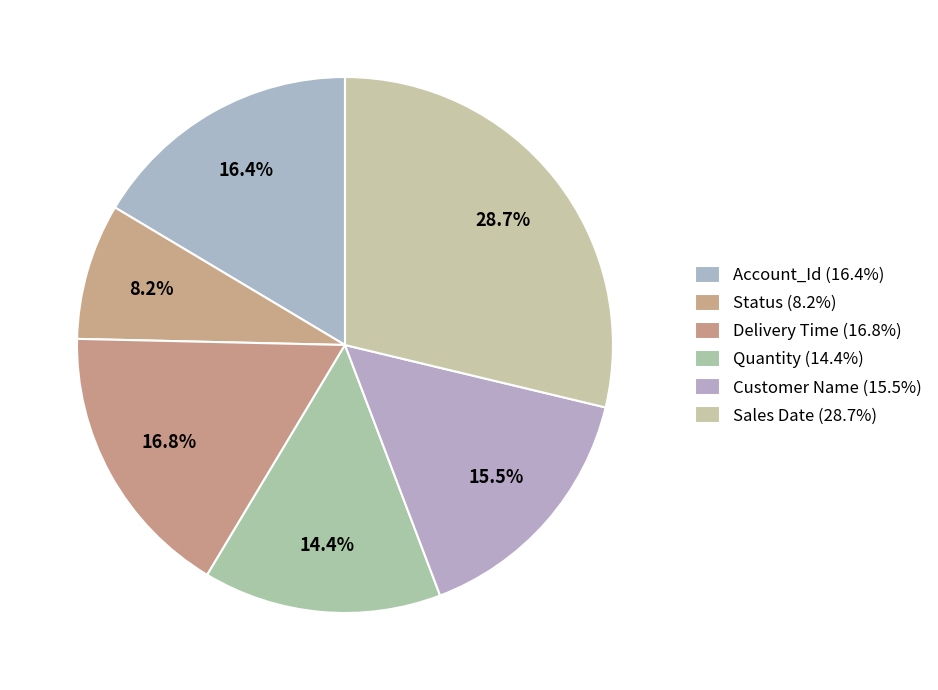

Rank the categories by value from highest to lowest.

Sales Date, Delivery Time, Account_Id, Customer Name, Quantity, Status